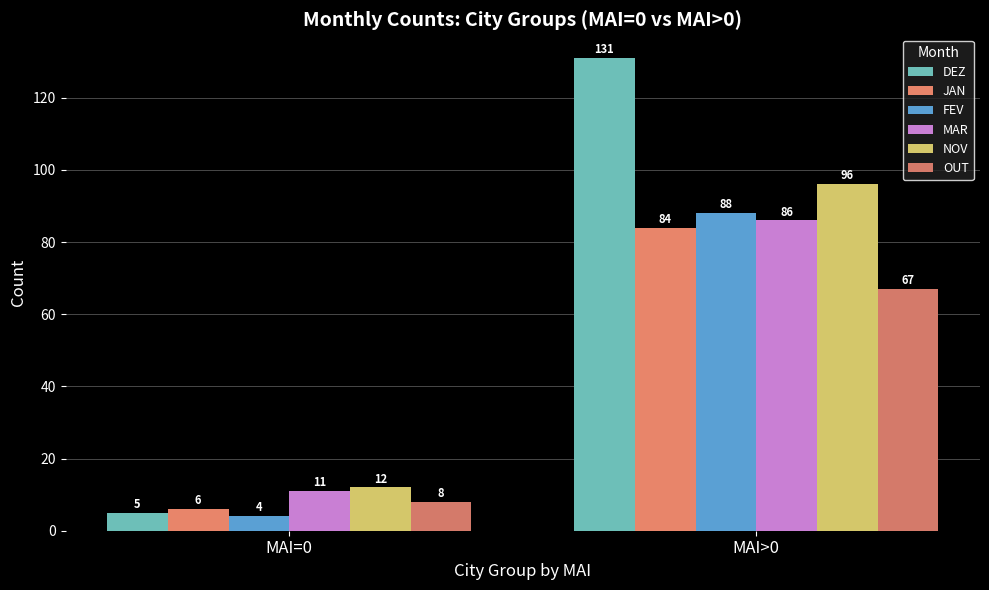

Rank the series by their maximum value, from lowest to highest.

OUT, JAN, MAR, FEV, NOV, DEZ